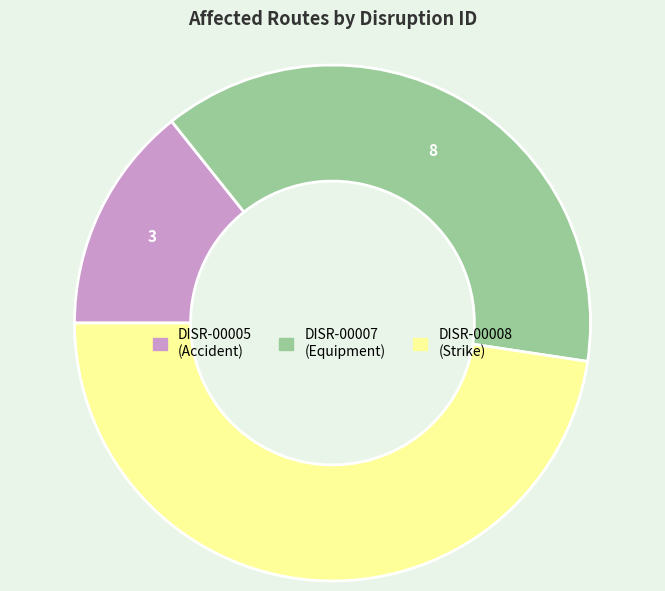

Approximately how many times larger is the value at DISR-00007 compared to DISR-00008?

0.8